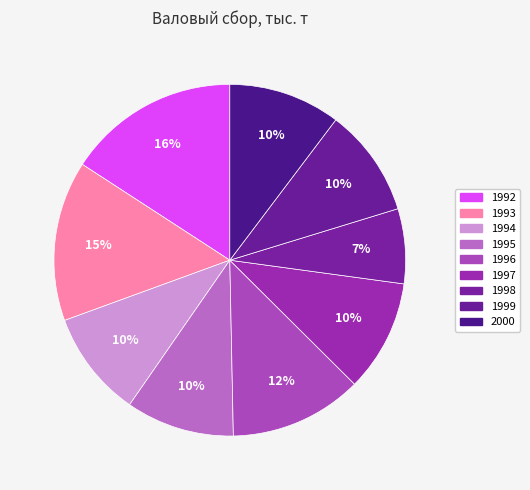

What is the largest slice in the pie chart?

1992